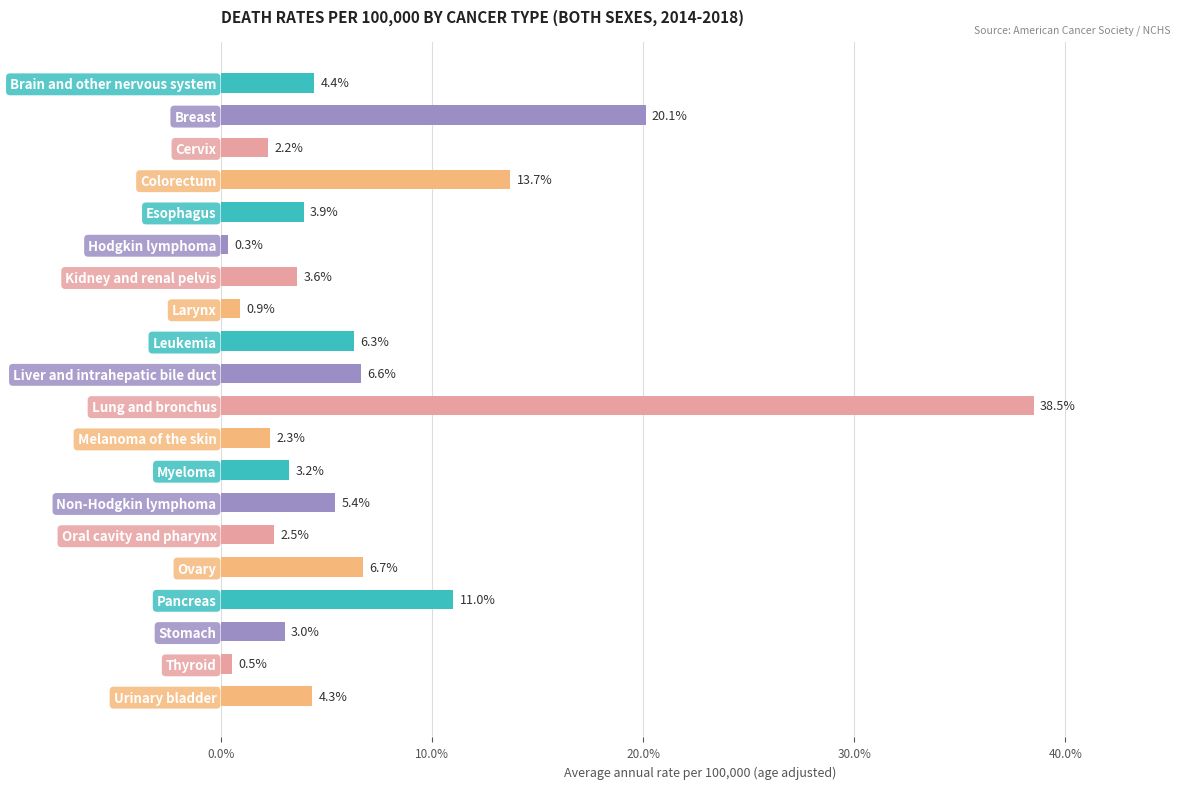

Rank the categories by value from highest to lowest.

Lung and bronchus, Breast, Colorectum, Pancreas, Ovary, Liver and intrahepatic bile duct, Leukemia, Non-Hodgkin lymphoma, Brain and other nervous system, Urinary bladder, Esophagus, Kidney and renal pelvis, Myeloma, Stomach, Oral cavity and pharynx, Melanoma of the skin, Cervix, Larynx, Thyroid, Hodgkin lymphoma